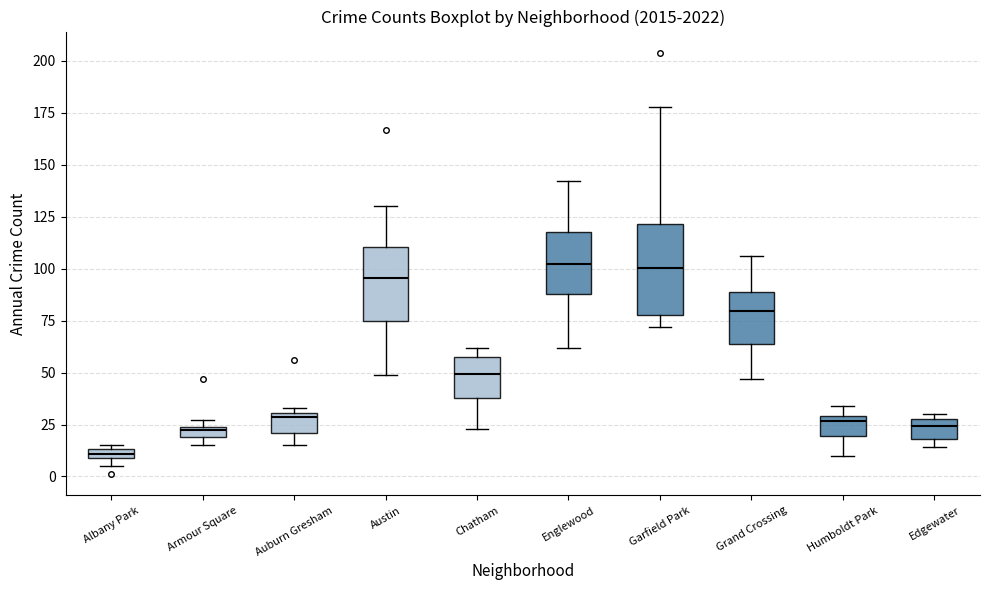

Where is the lower edge of the box for Auburn Gresham on the y-axis? The values are not printed on the chart, so give them approximately, as read against the axis.

20